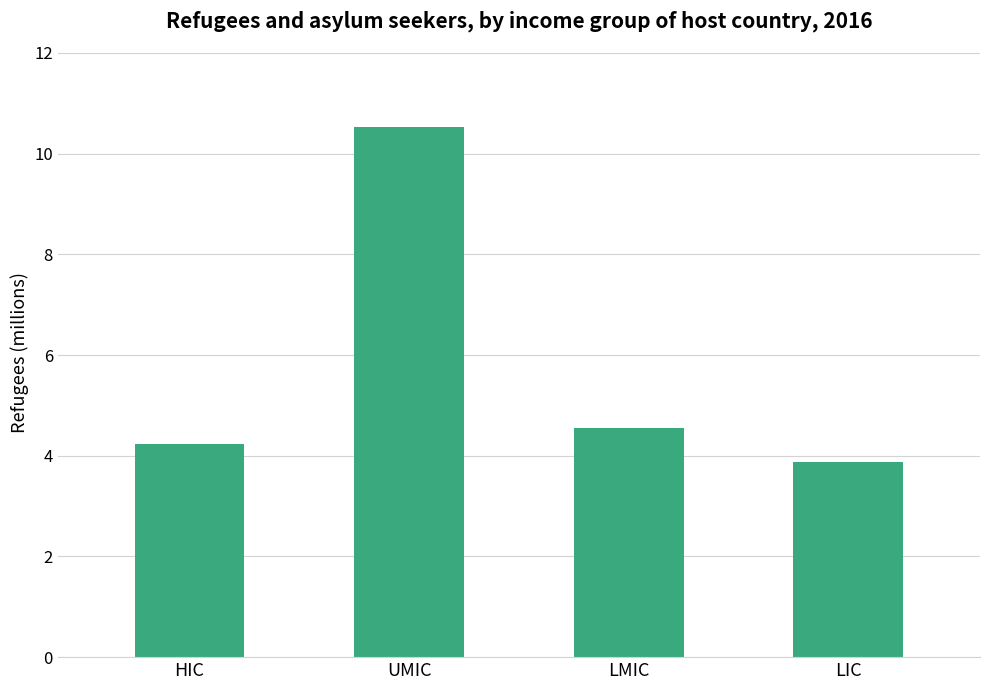

Is it true that the value at LMIC is 4.6?

True